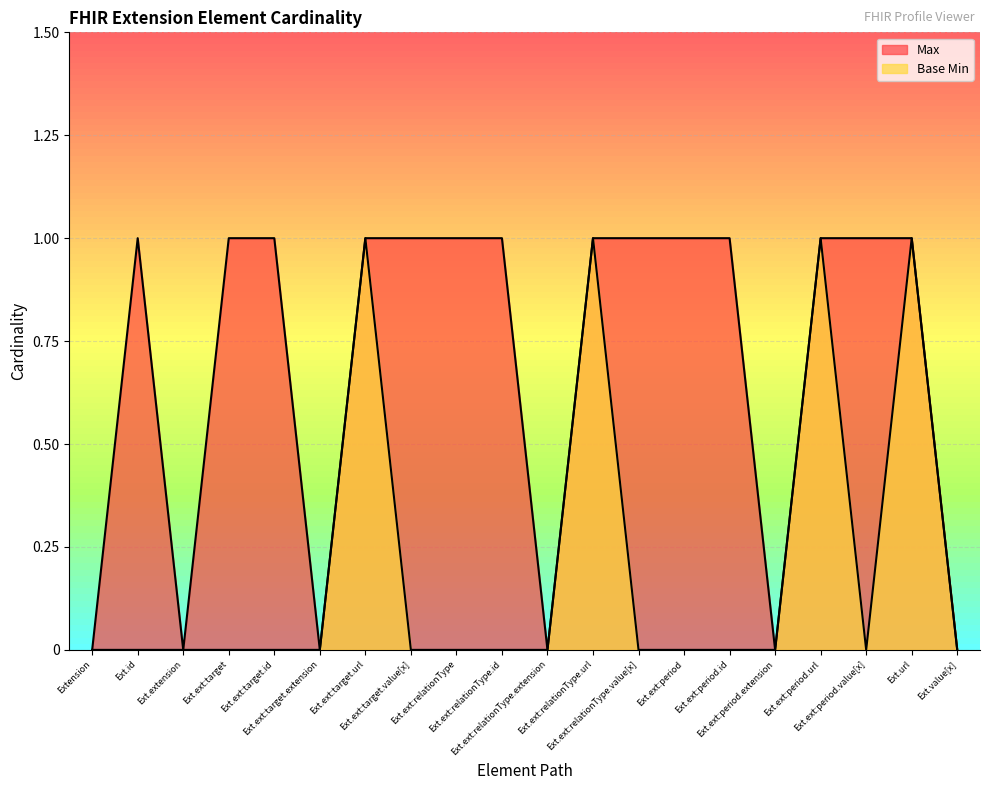

Rank the series by their average value, from lowest to highest.

Base Min, Max